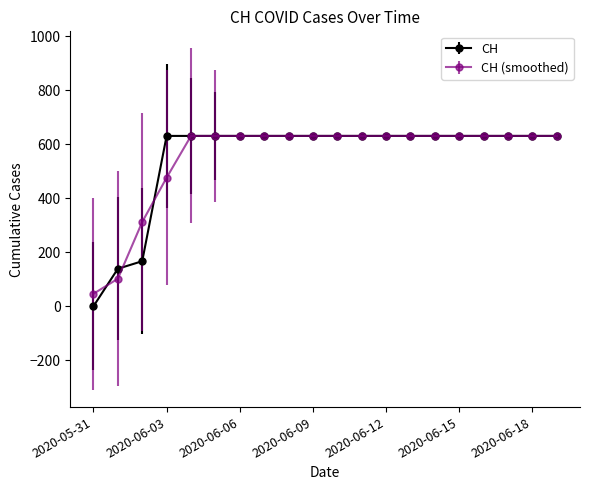

What is the highest value of the CH (smoothed) series?

631.0